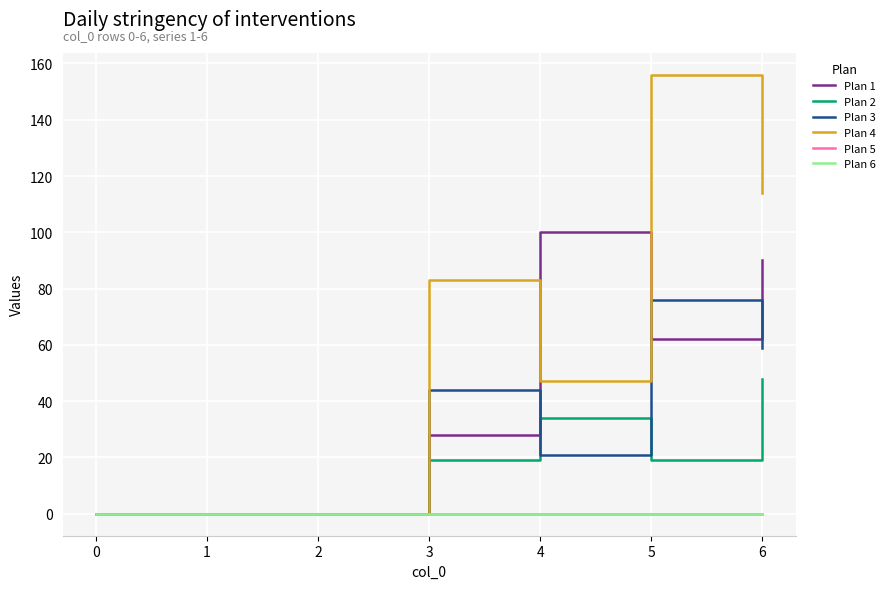

Does the chart have visible grid lines?

Yes